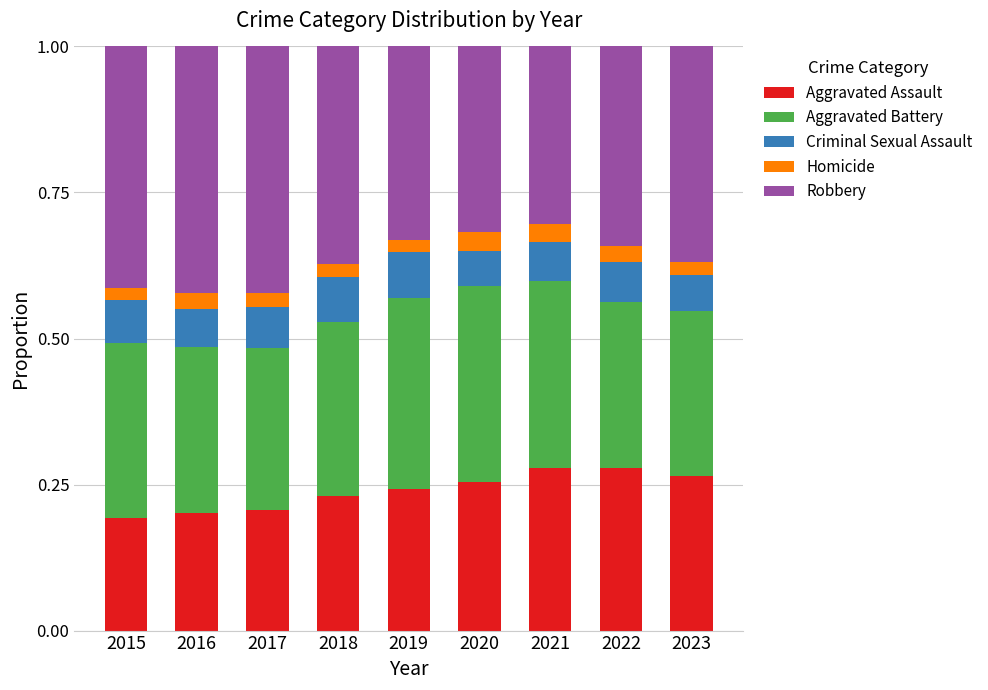

What are all the series names shown in the legend?

Aggravated Assault, Aggravated Battery, Criminal Sexual Assault, Homicide, Robbery